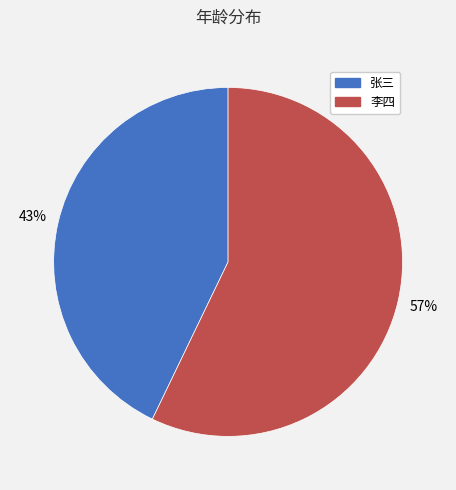

True or false: 李四 accounts for 47% of the total.

False